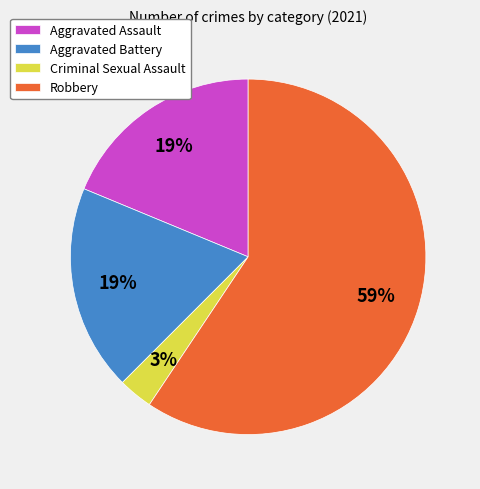

Combined, do Robbery and Criminal Sexual Assault account for over 50%?

Yes